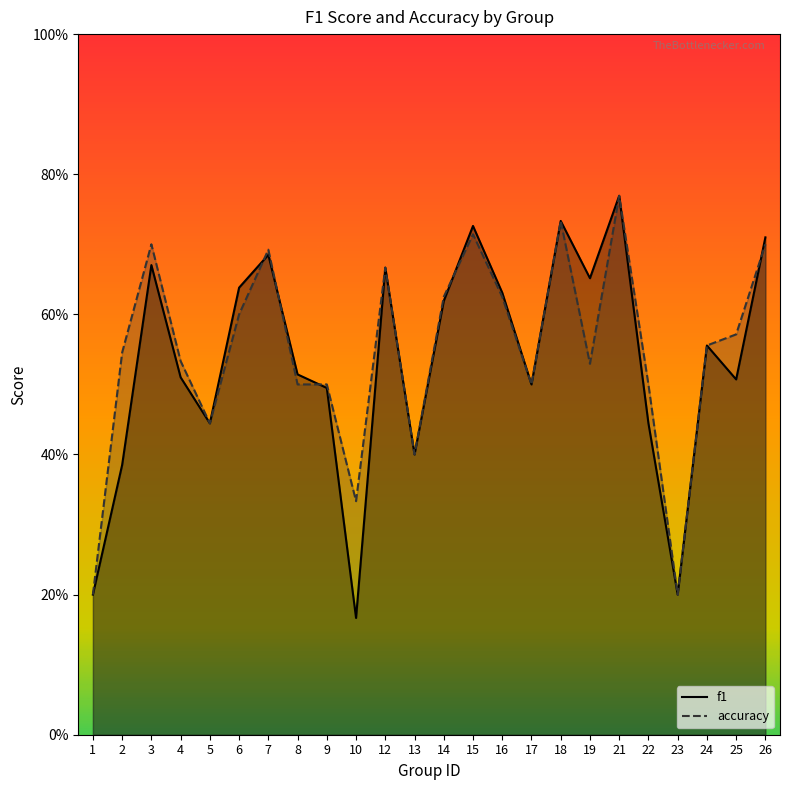

Between which two adjacent categories do f1 and accuracy first intersect?

6 and 7